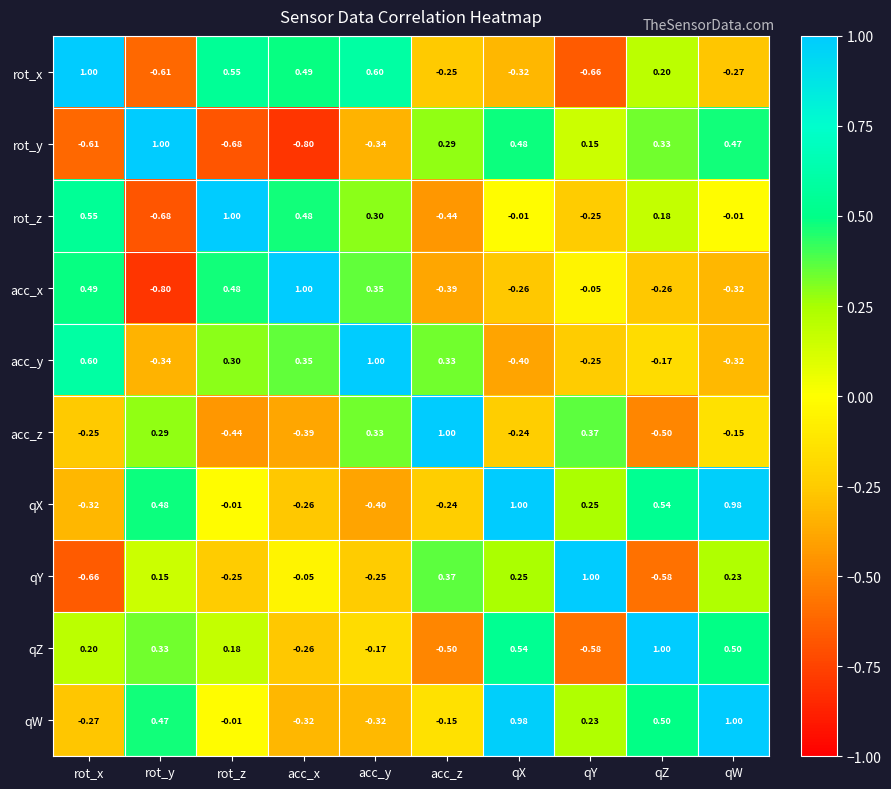

Where is rot_x nearest to the value 0?

qZ